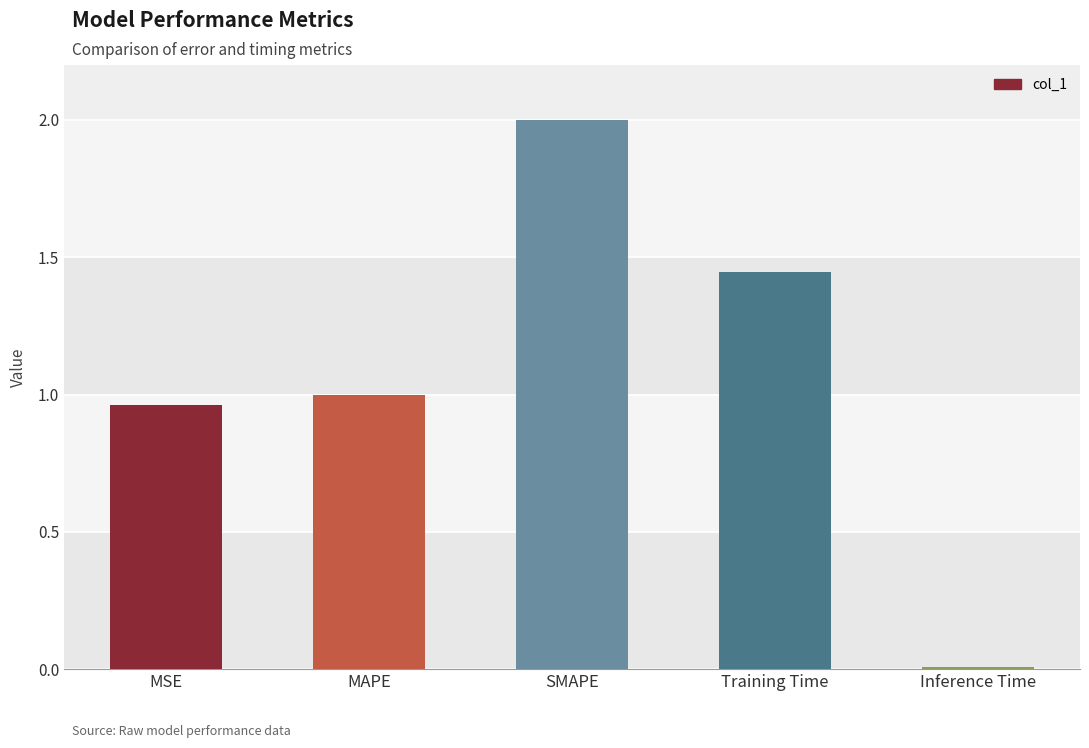

List the labels in order of value, largest first.

SMAPE, Training Time, MAPE, MSE, Inference Time